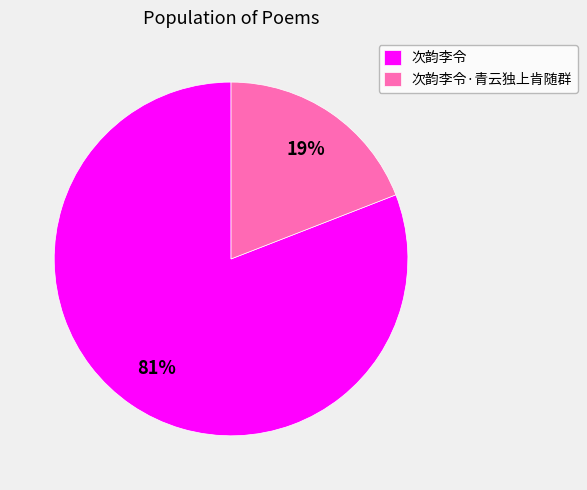

Which category has the smallest portion of the pie?

次韵李令·青云独上肯随群